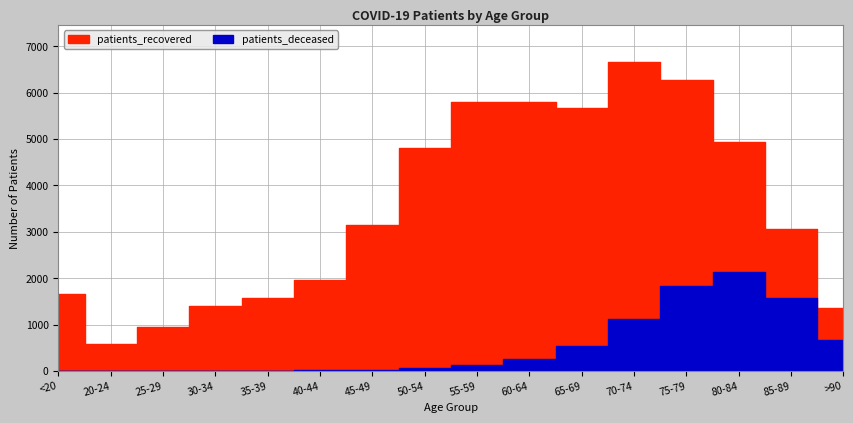

Is the value of patients_recovered at <20 greater than the value of patients_deceased at 40-44?

Yes